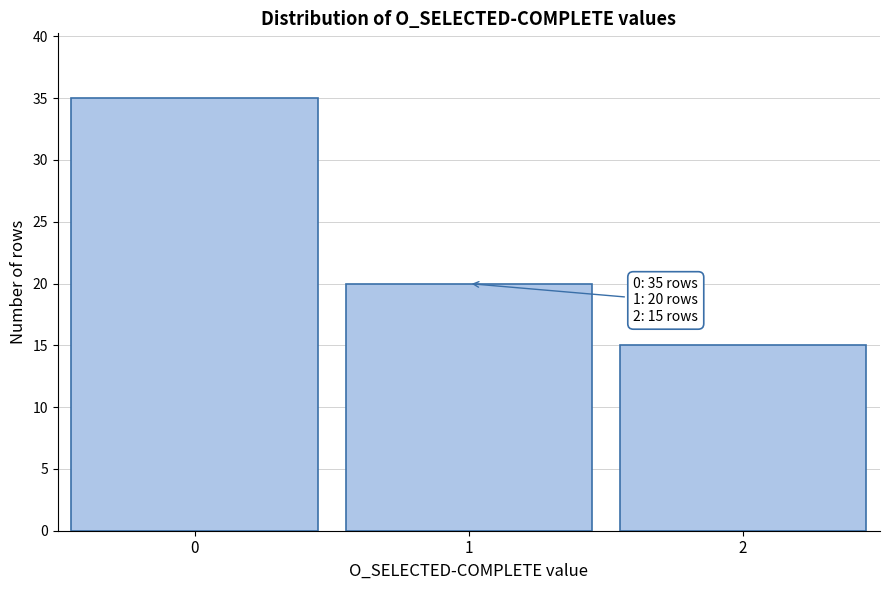

Reading left to right, list all the values displayed in this chart.

0=35	1=20	2=15